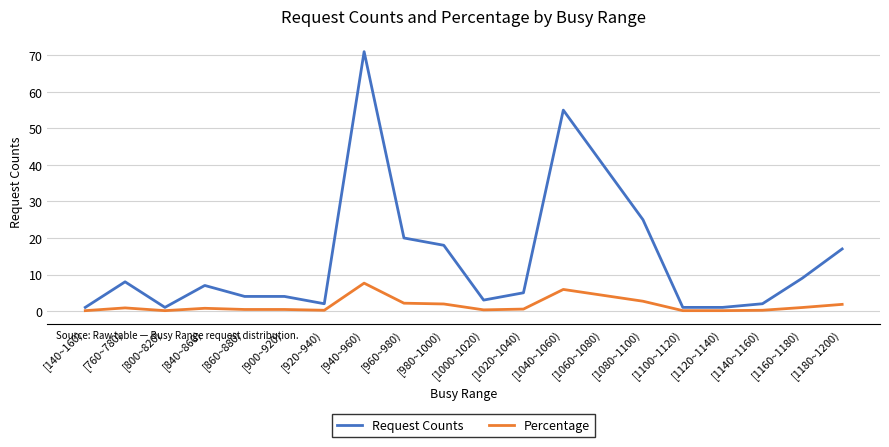

Rank the series at [1160~1180) from lowest to highest value.

Percentage, Request Counts